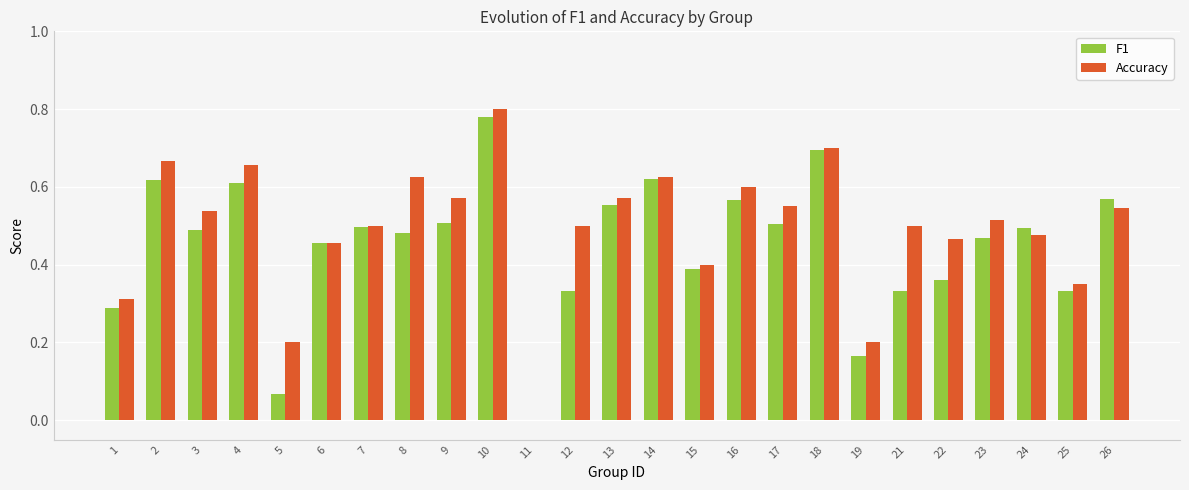

Does the chart contain stacked bars?

No